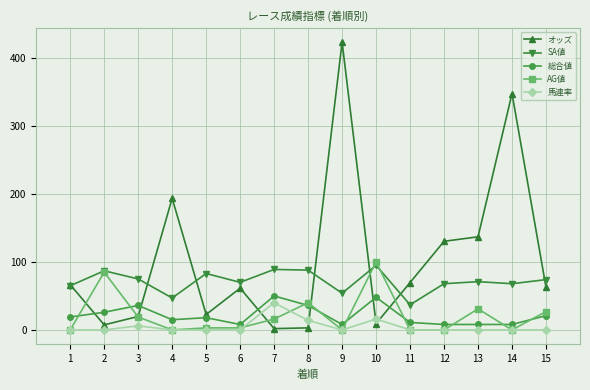

At which category does オッズ reach its first local peak?

4